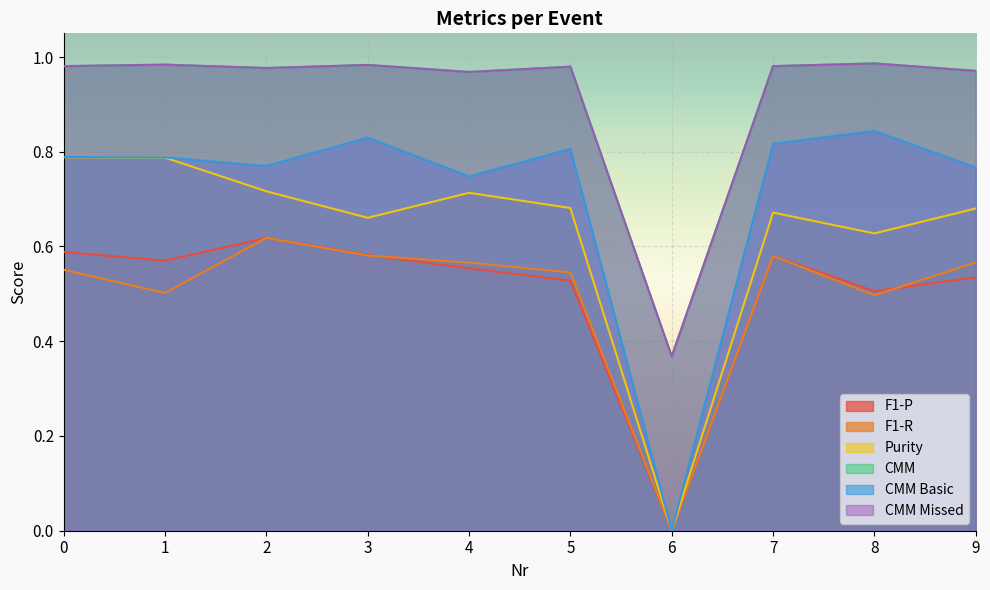

True or false: F1-P and CMM Missed intersect in this chart.

False